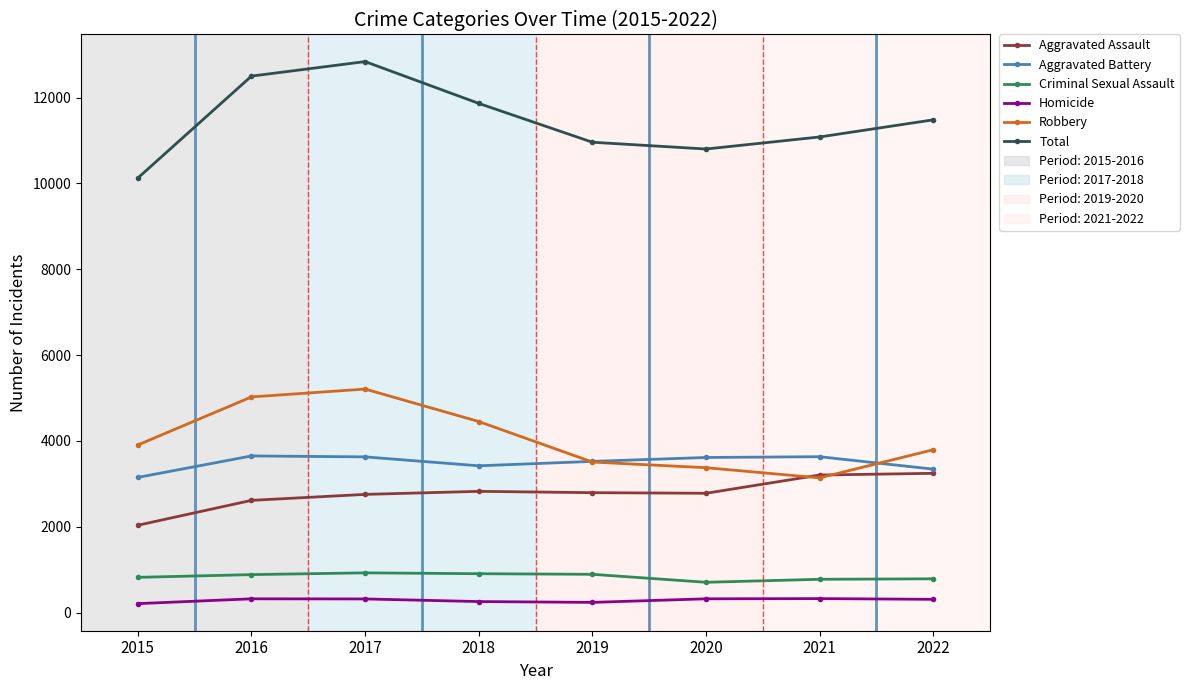

Is it true that Robbery equals 4453 at 2018?

True